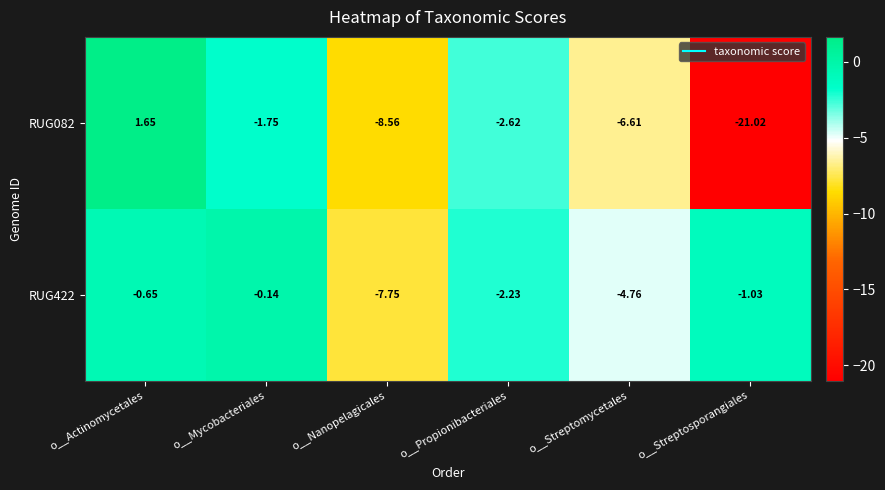

Is the value of RUG082 at o__Streptomycetales greater than the value of RUG422 at o__Propionibacteriales?

No